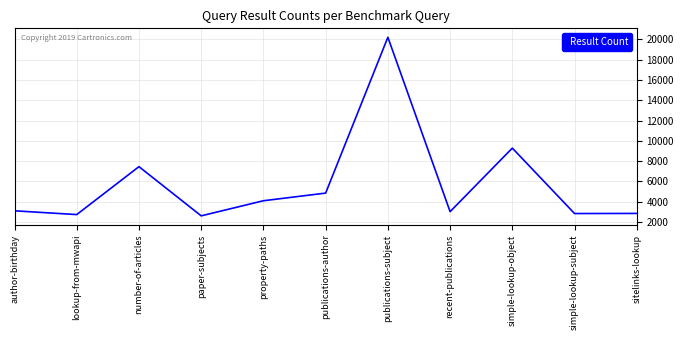

What is the difference between the second highest and second lowest values?

6555